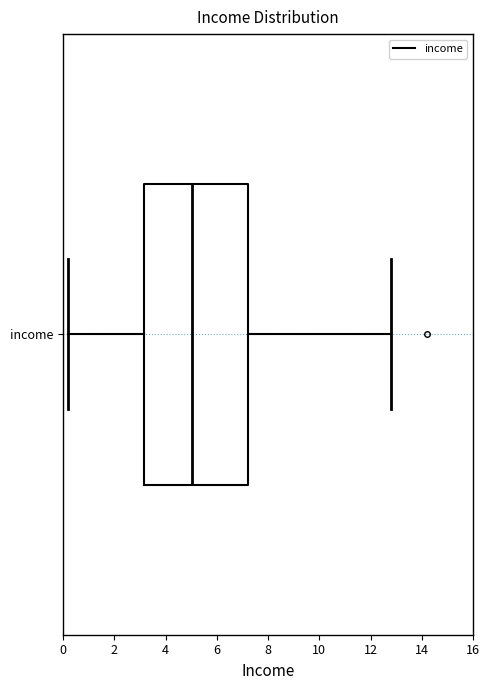

Where does the left whisker of the box for income end on the x-axis? The values are not printed on the chart, so give them approximately, as read against the axis.

0.2